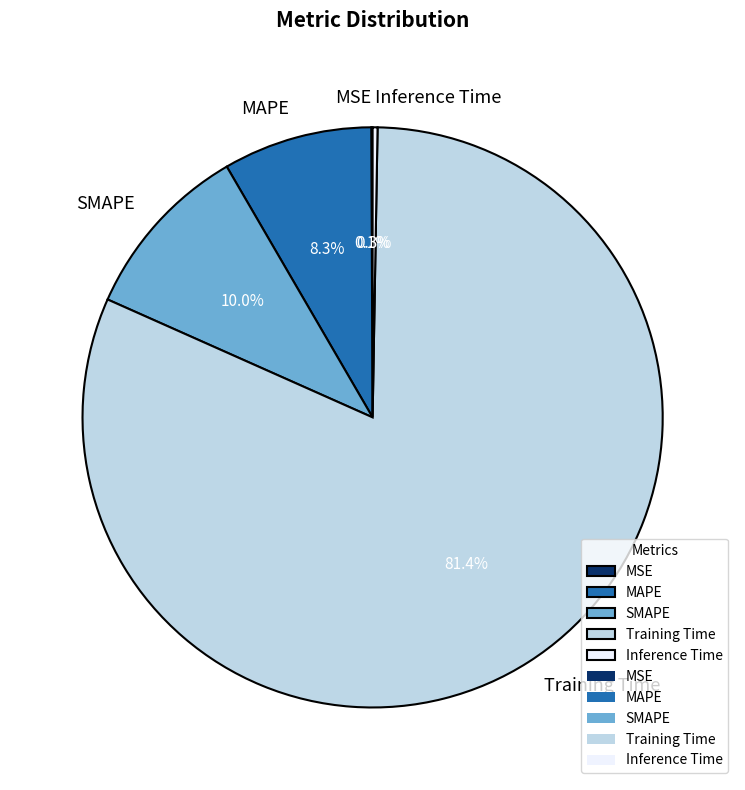

What is the total percentage of SMAPE and Training Time?

91.3%